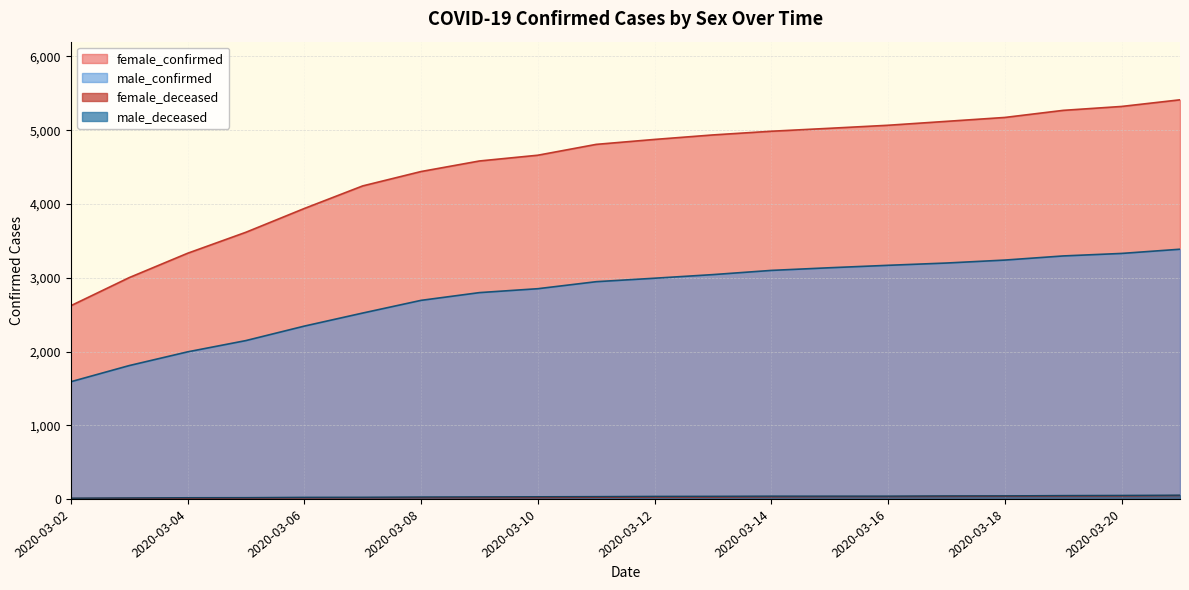

What is the lowest value of the female_confirmed series?

2621